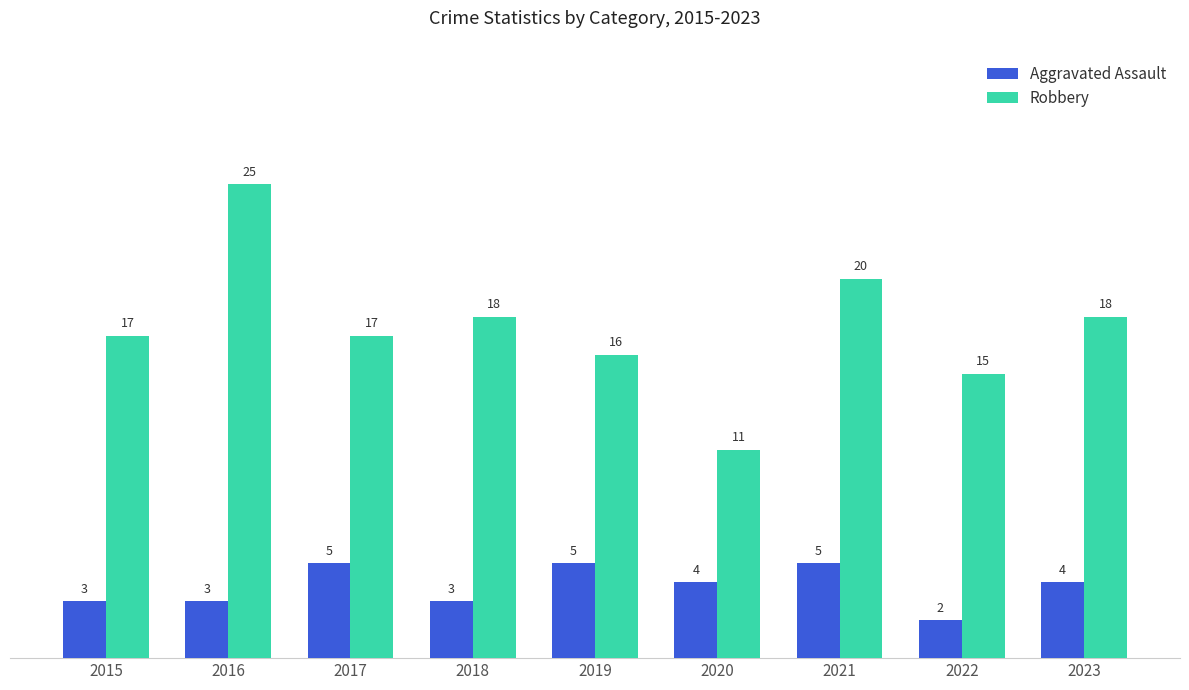

How many bars are there in total?

18